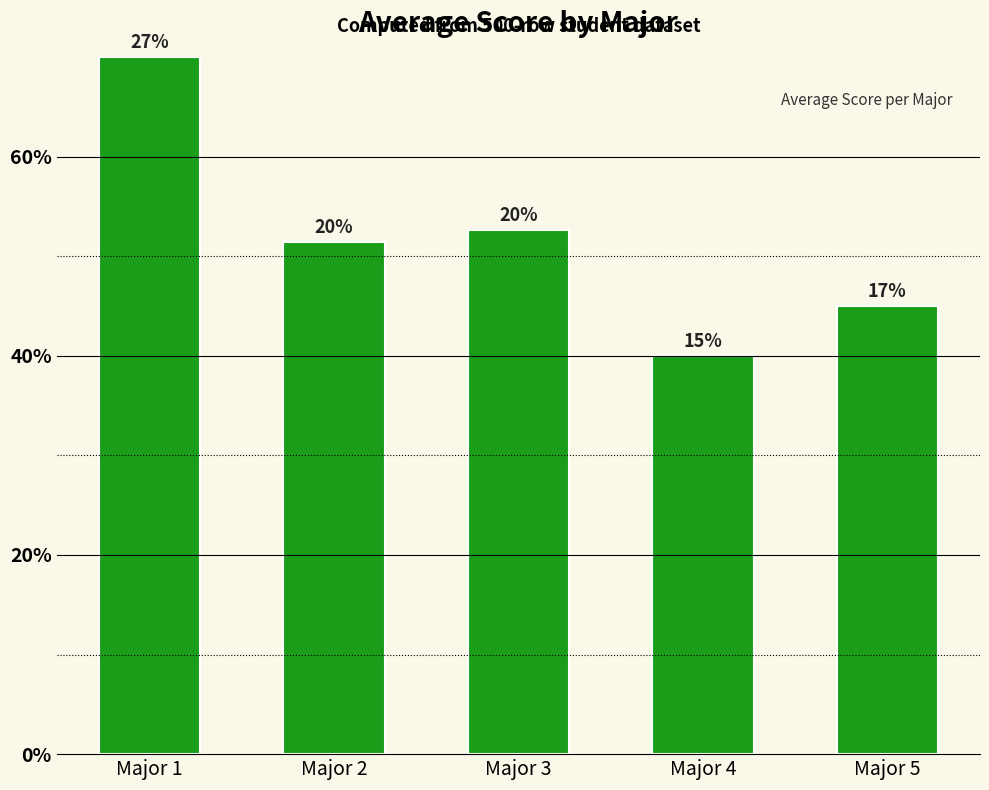

At which category does the chart reach its minimum across all series?

Major 4